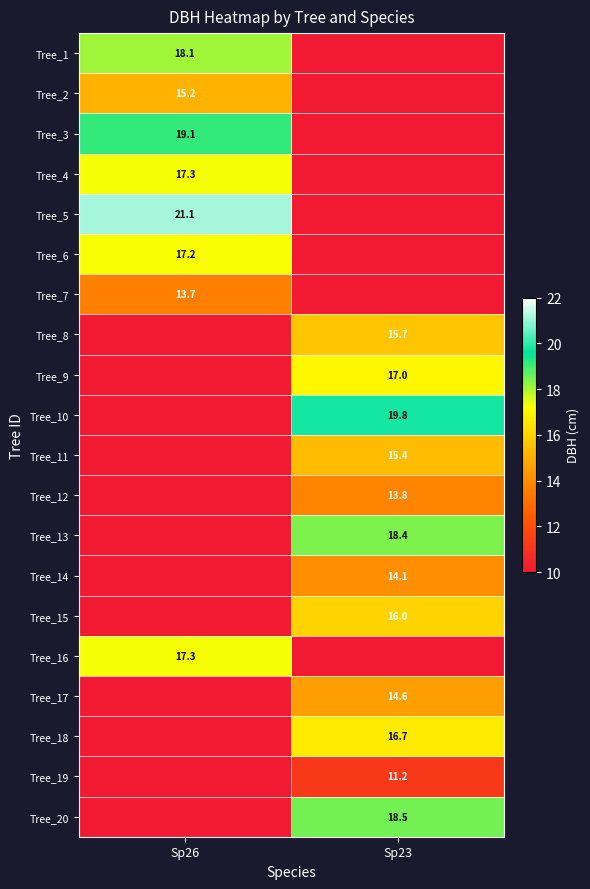

Is it true that Tree_20 equals 31.2 at Sp23?

False